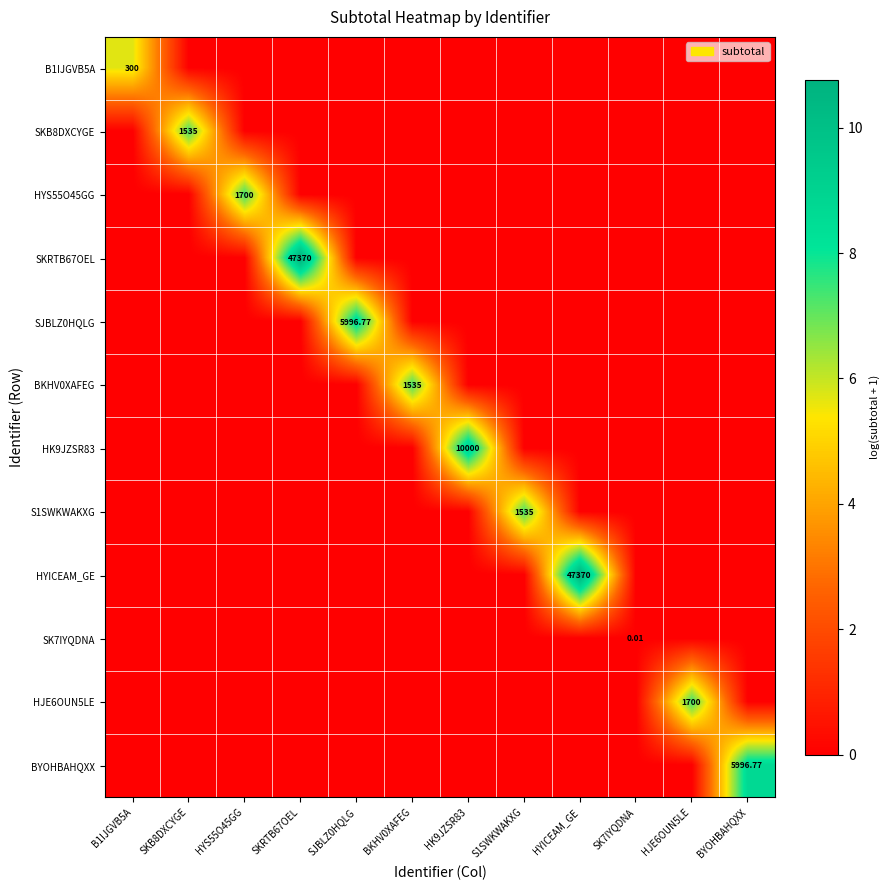

What is the spread (max minus min) of values at B1IJGVB5A?

5.7